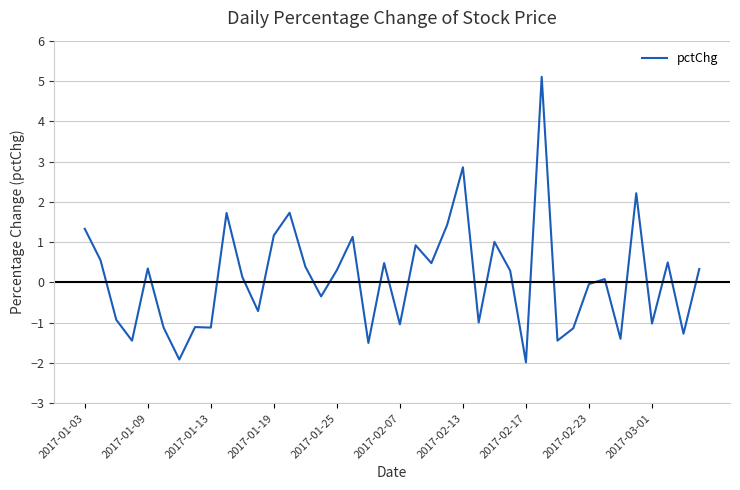

What is the smallest value displayed?

-2.0